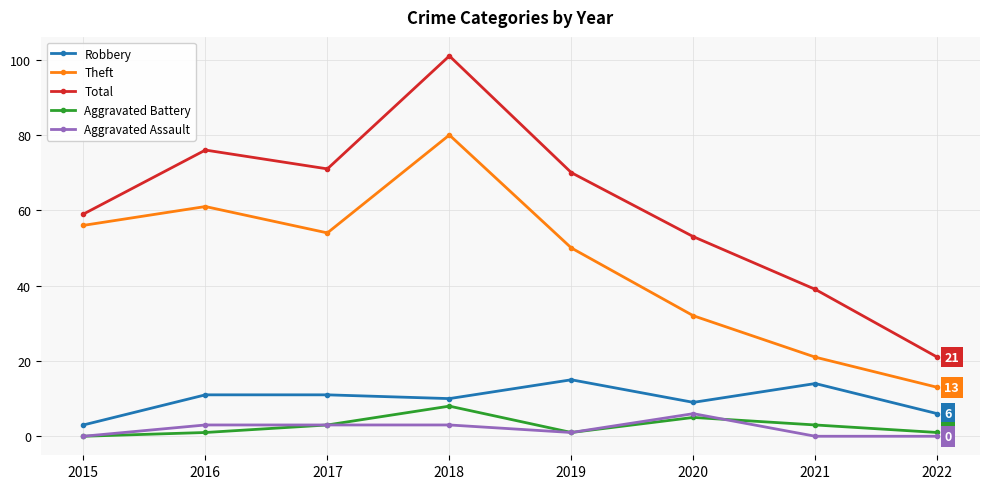

Is it true that Theft equals 50 at 2019?

True